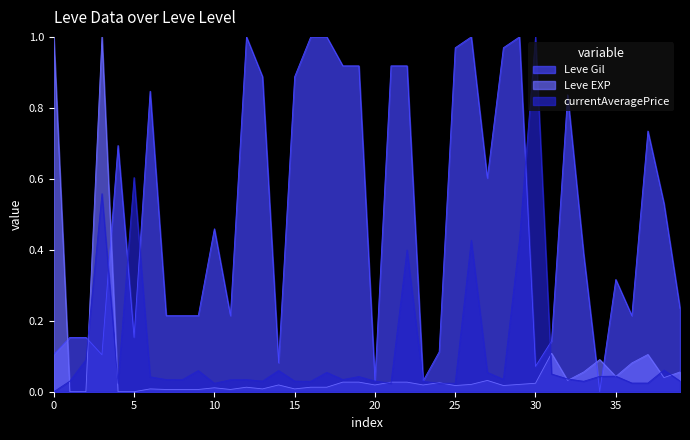

Where is the first local maximum for Leve Gil?

1